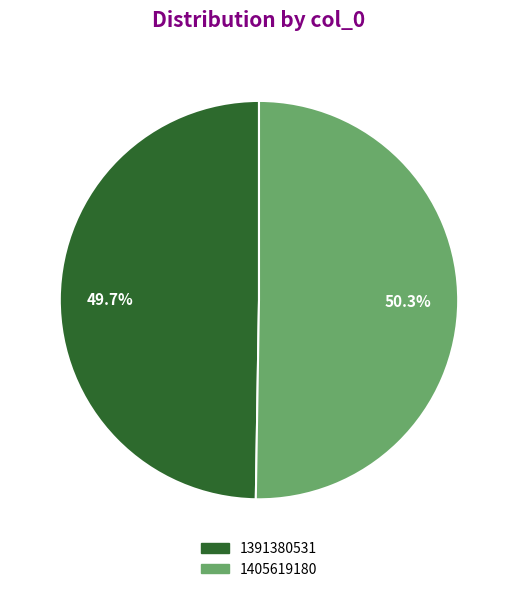

Is 1391380531 the majority of the pie?

No